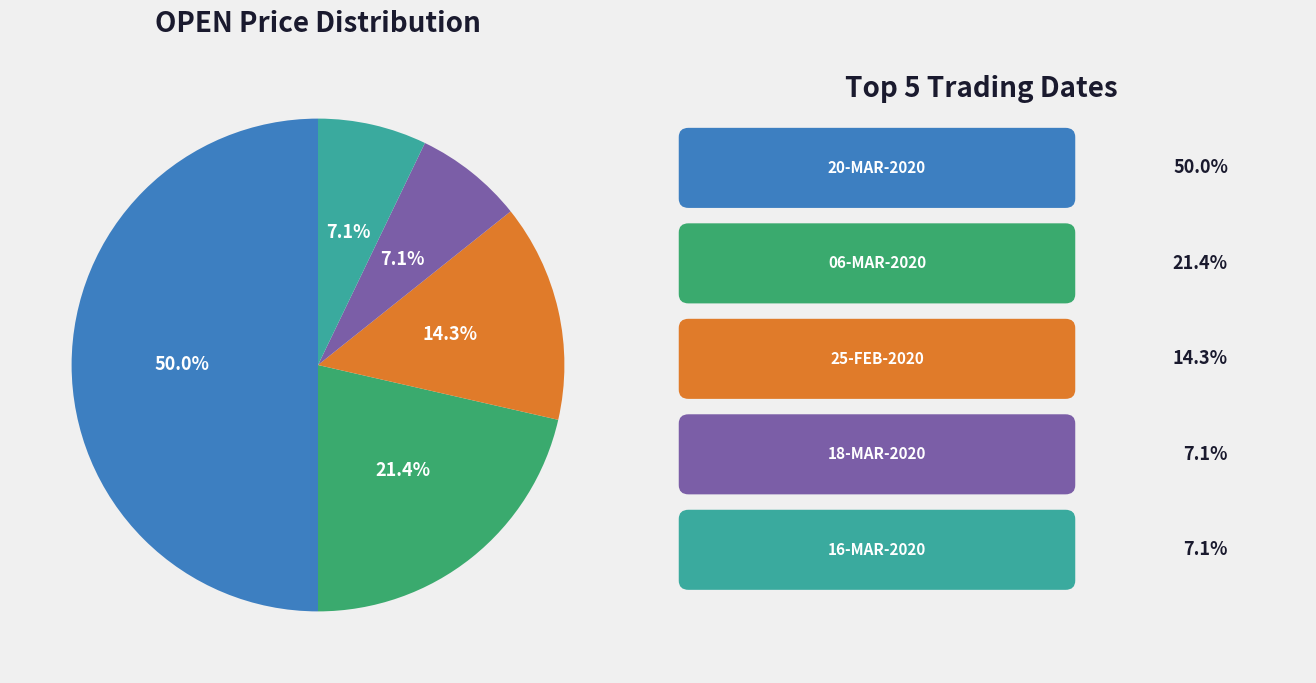

How many segments does this pie chart have?

5